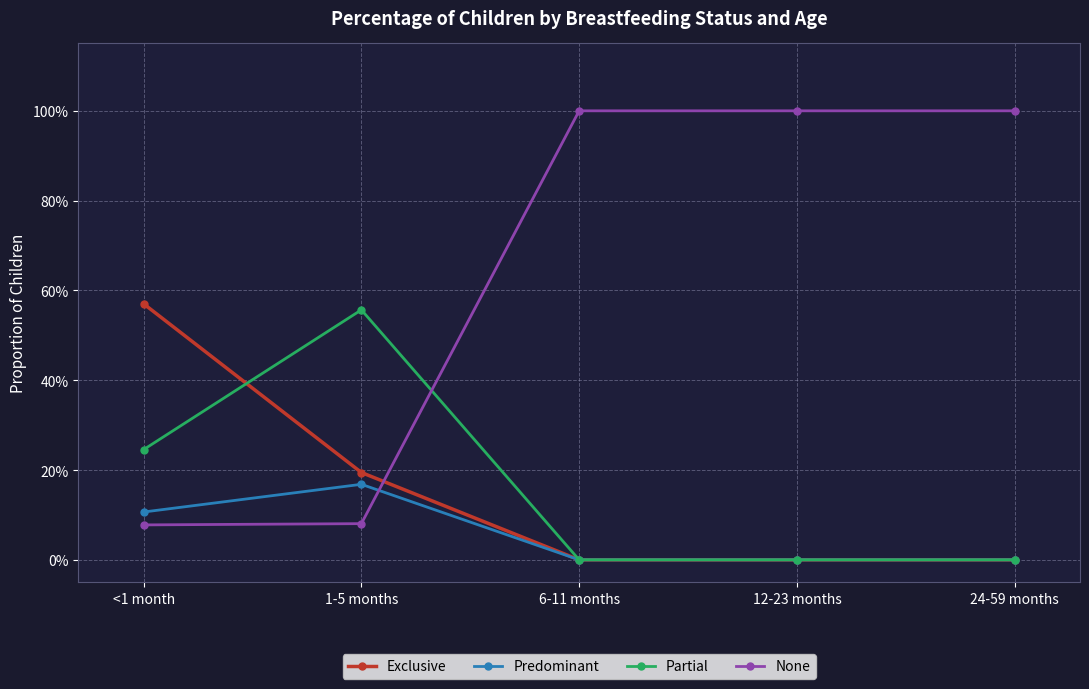

Reading left to right, list all the values displayed in this chart.

Exclusive: <1 month=0.6	1-5 months=0.2	6-11 months=0.0	12-23 months=0.0	24-59 months=0.0
Predominant: <1 month=0.1	1-5 months=0.2	6-11 months=0.0	12-23 months=0.0	24-59 months=0.0
Partial: <1 month=0.2	1-5 months=0.6	6-11 months=0.0	12-23 months=0.0	24-59 months=0.0
None: <1 month=0.1	1-5 months=0.1	6-11 months=1.0	12-23 months=1.0	24-59 months=1.0